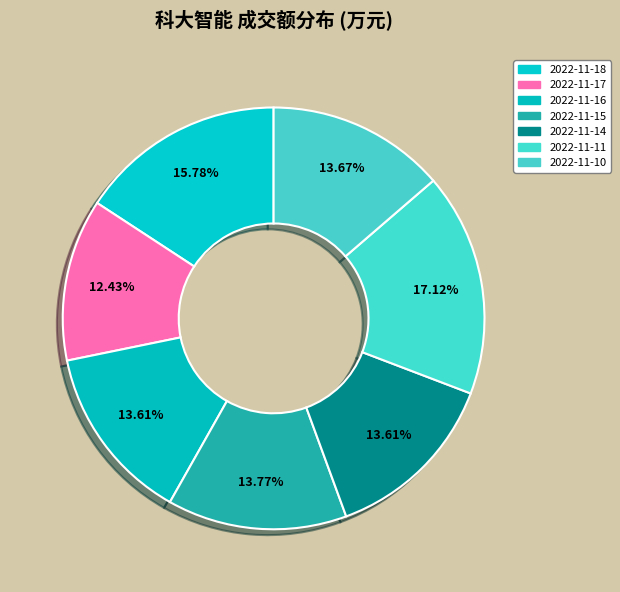

To the nearest percent, what portion does 2022-11-10 represent?

14%